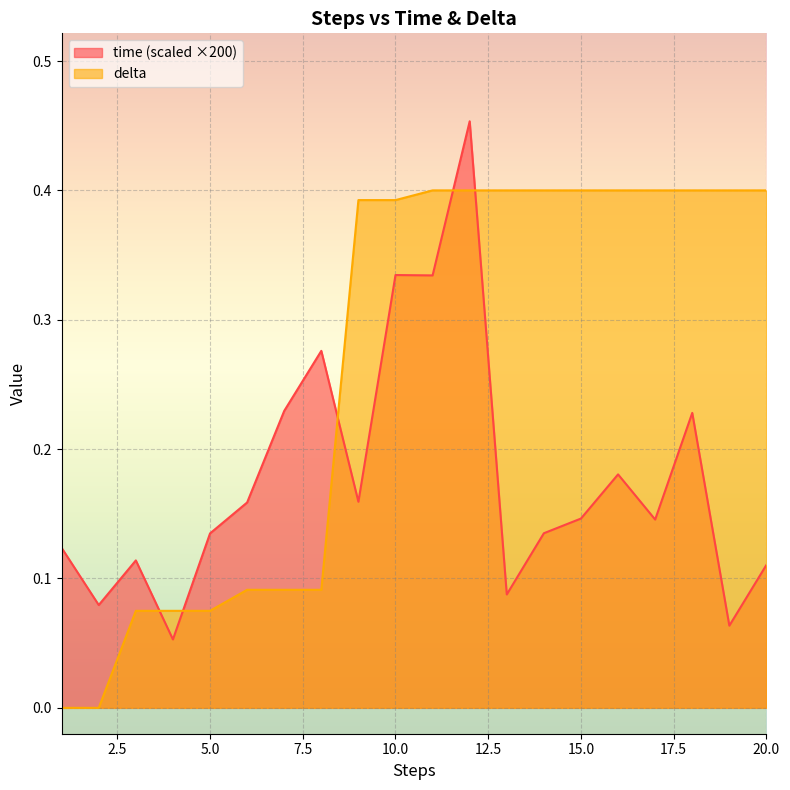

Which series has the largest range (max minus min)?

time